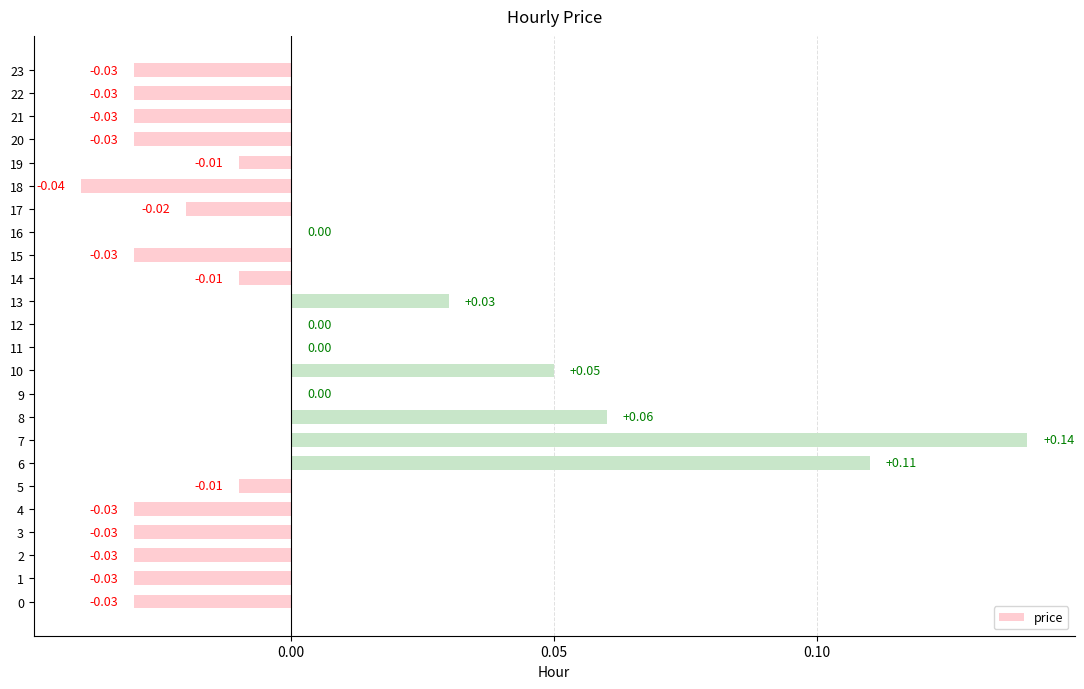

How many categories are shown in the chart?

24